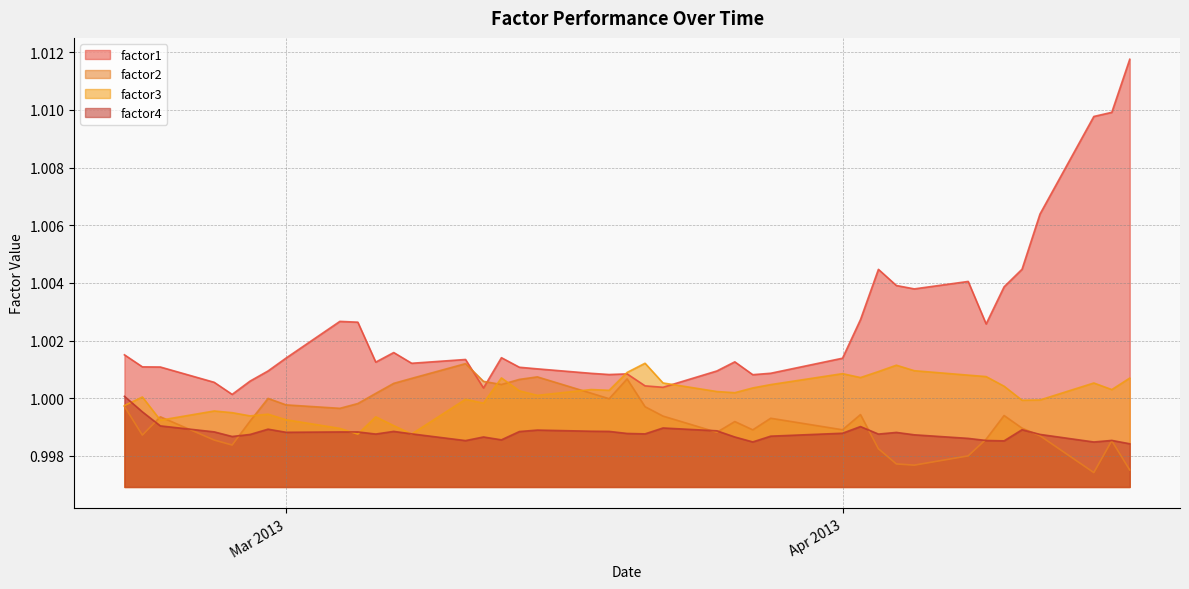

True or false: factor1 has more than 2 interior local peaks.

True